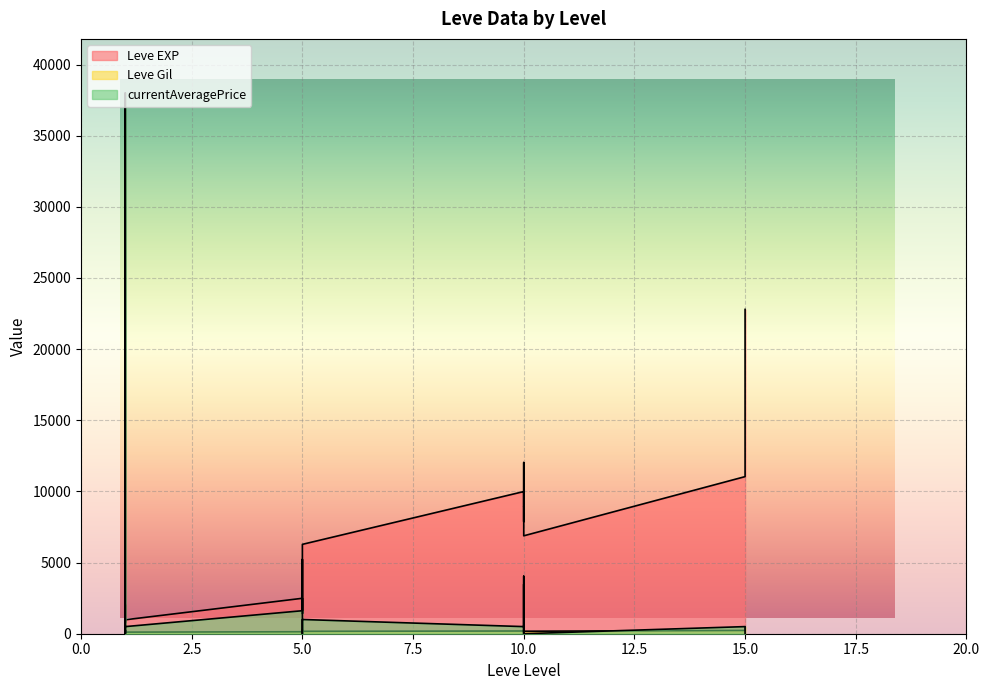

At how many categories does at least one series exceed 19376?

2